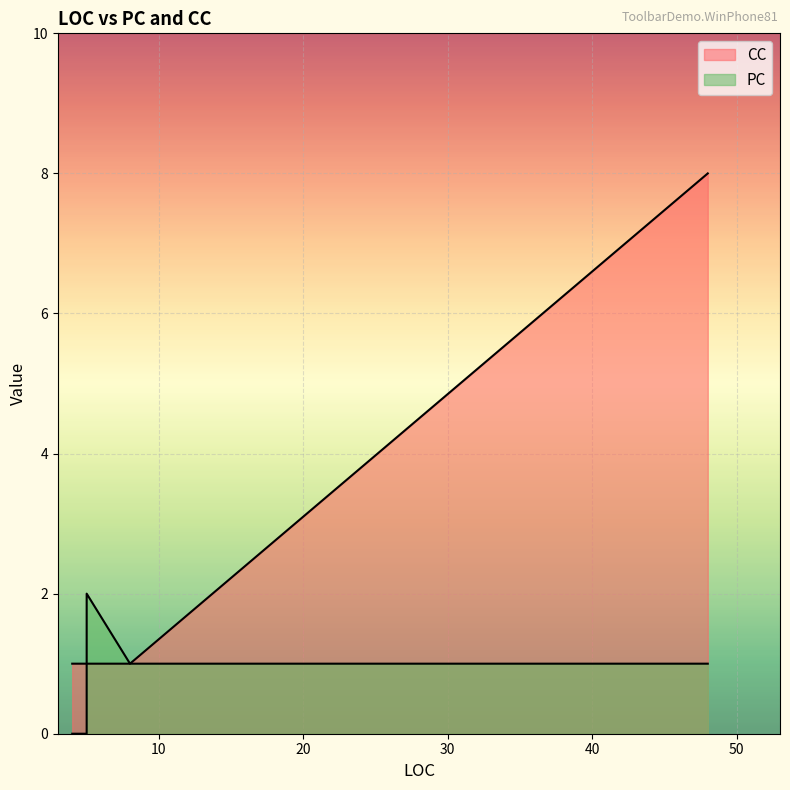

Which label corresponds to the smallest value in the chart?

4